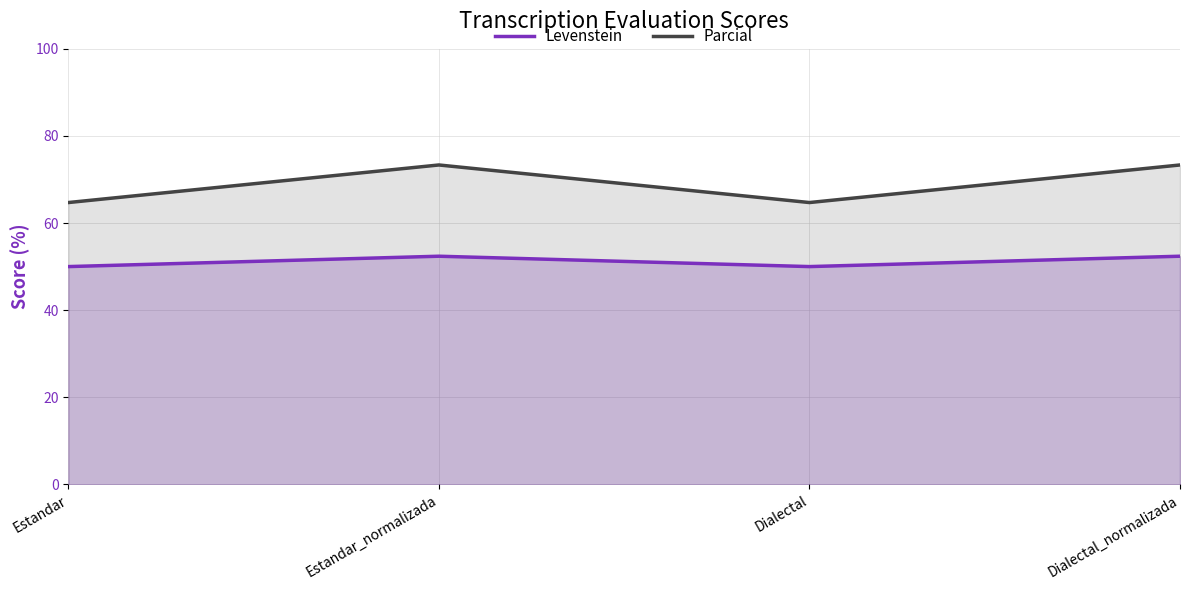

Where is the first local minimum for Levenstein?

Dialectal